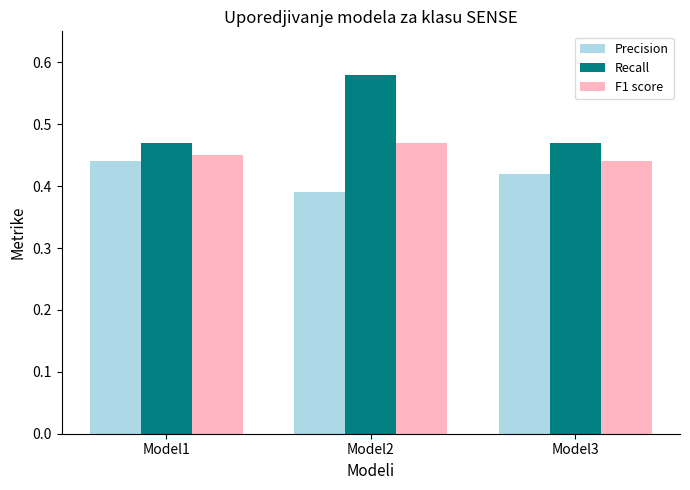

The value of F1 score at Model3 is 0.8. True or false?

False